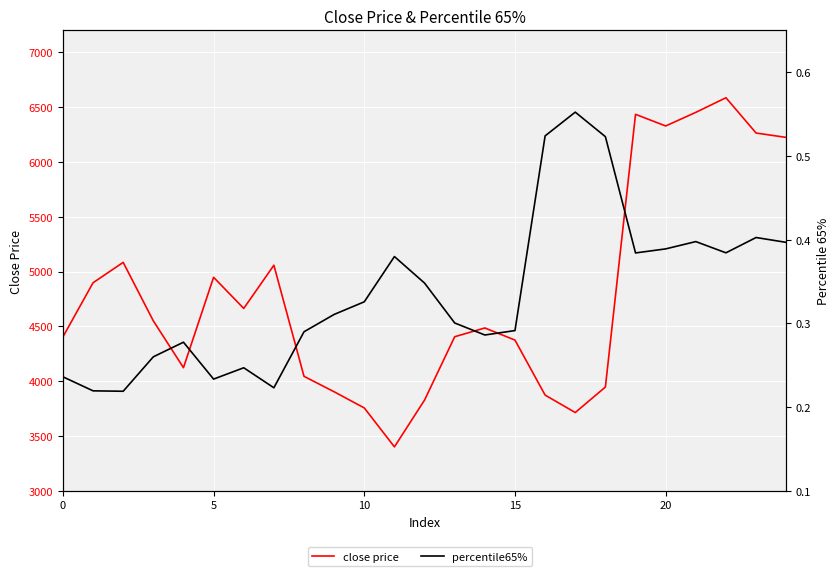

Is it true that close price equals 10541.8 at 22?

False